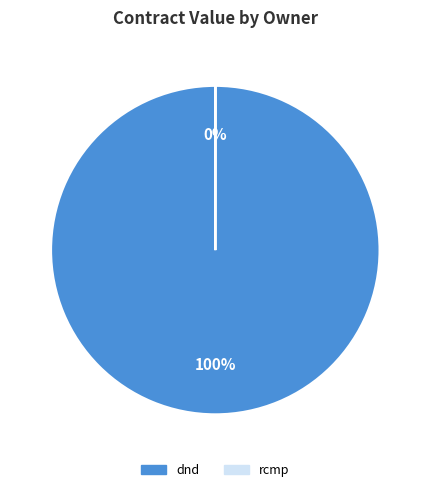

True or false: dnd accounts for 100% of the total.

True